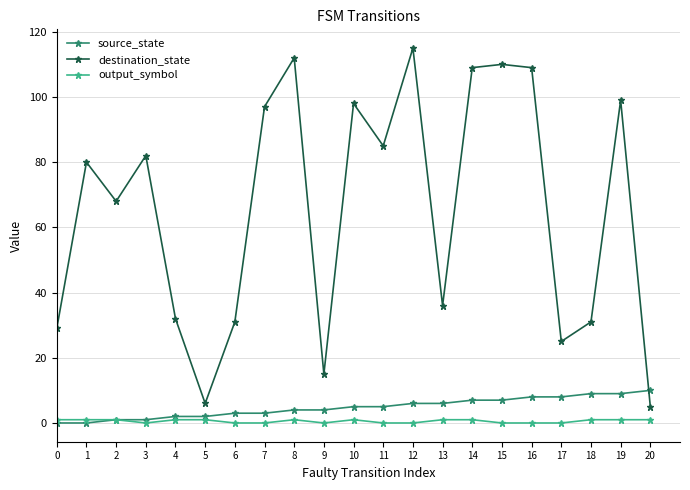

At 17, list the series in order from largest to smallest.

destination_state, source_state, output_symbol